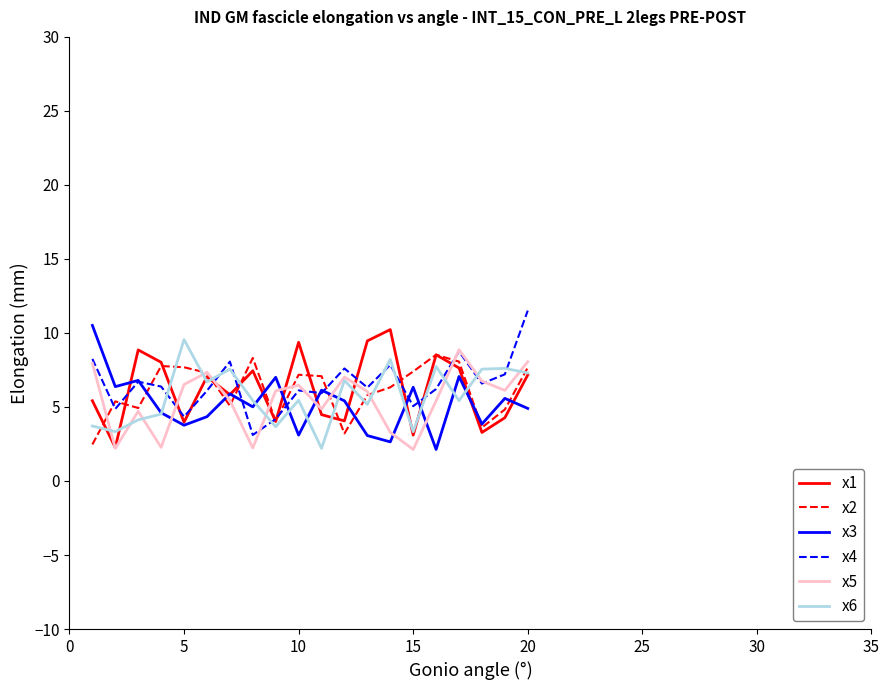

What is the maximum value for x5?

8.9